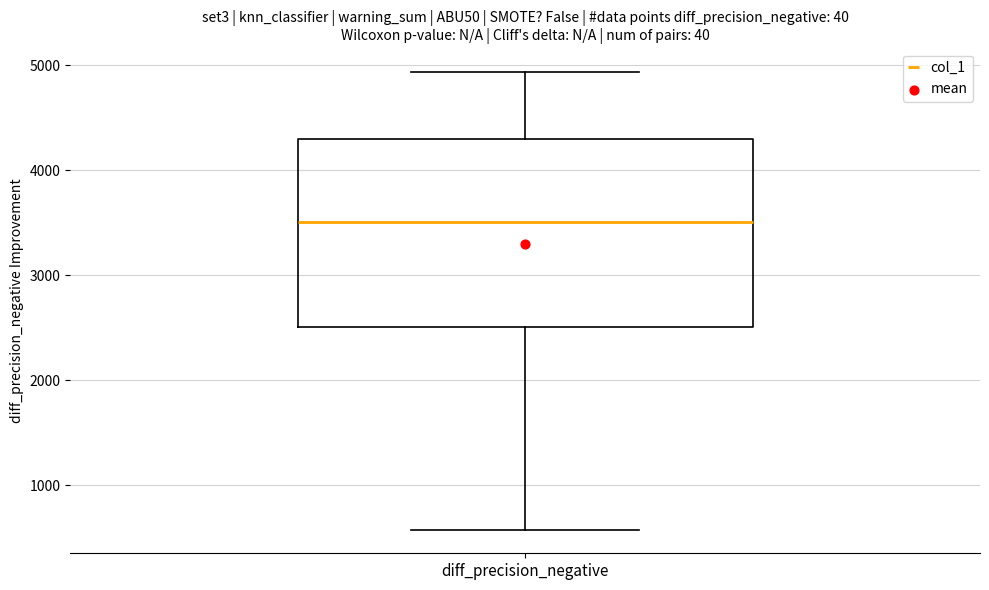

Where does the upper whisker of the box for diff_precision_negative end on the y-axis? The values are not printed on the chart, so give them approximately, as read against the axis.

4900